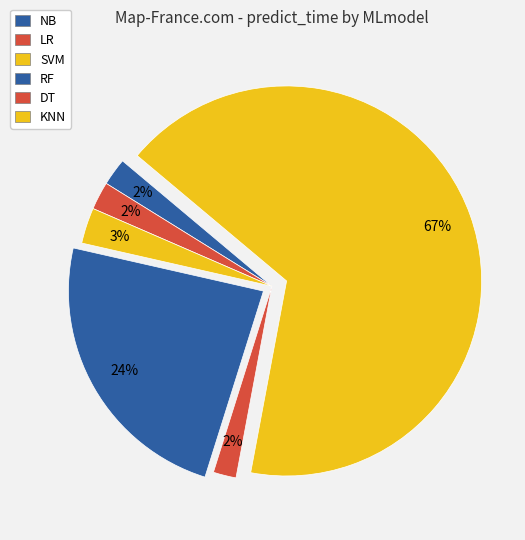

Rank the categories by value from highest to lowest.

KNN, RF, SVM, LR, NB, DT